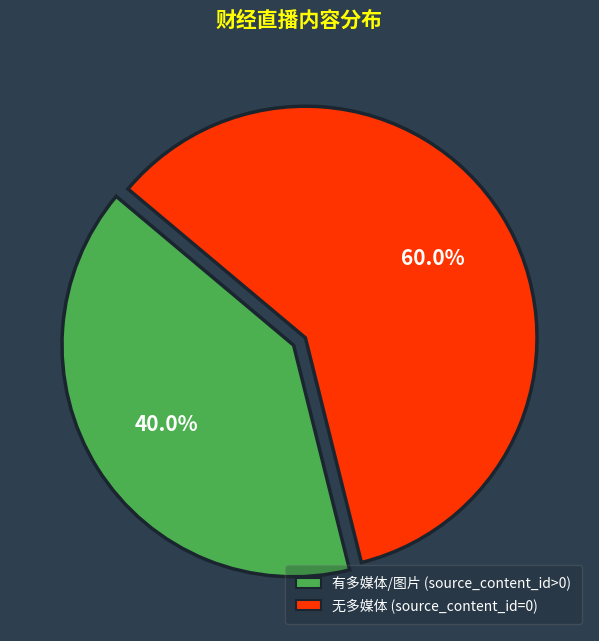

What is the largest slice in the pie chart?

无多媒体 (source_content_id=0)